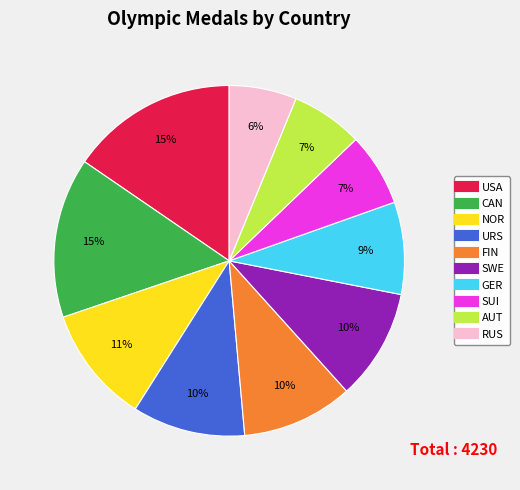

What percentage is the AUT slice, to the nearest percent?

7%